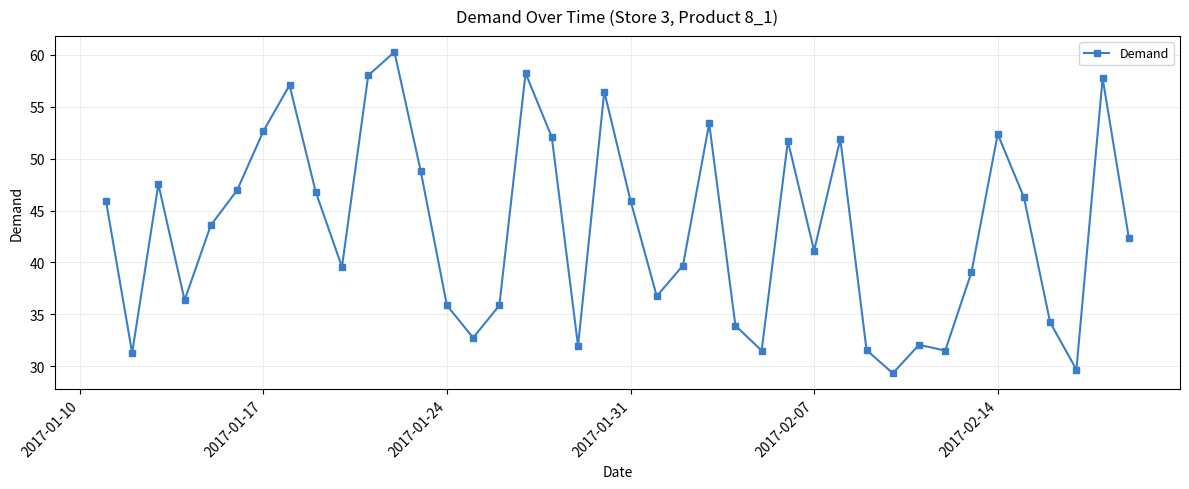

Does the chart have visible grid lines?

Yes